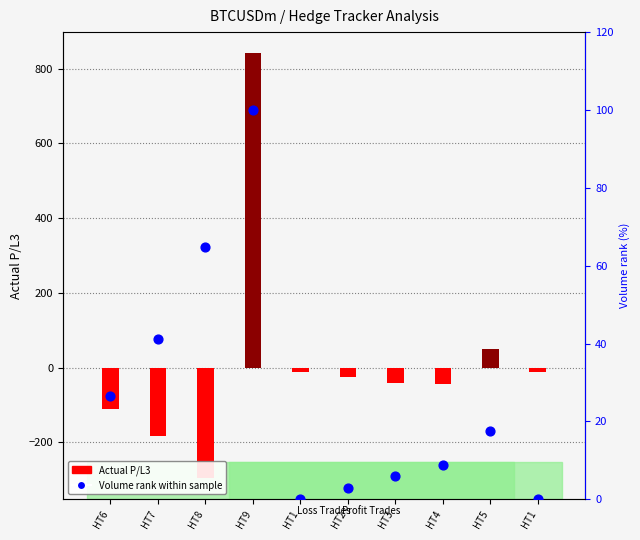

What are all the series names shown in the legend?

Actual P/L3, Volume rank within sample